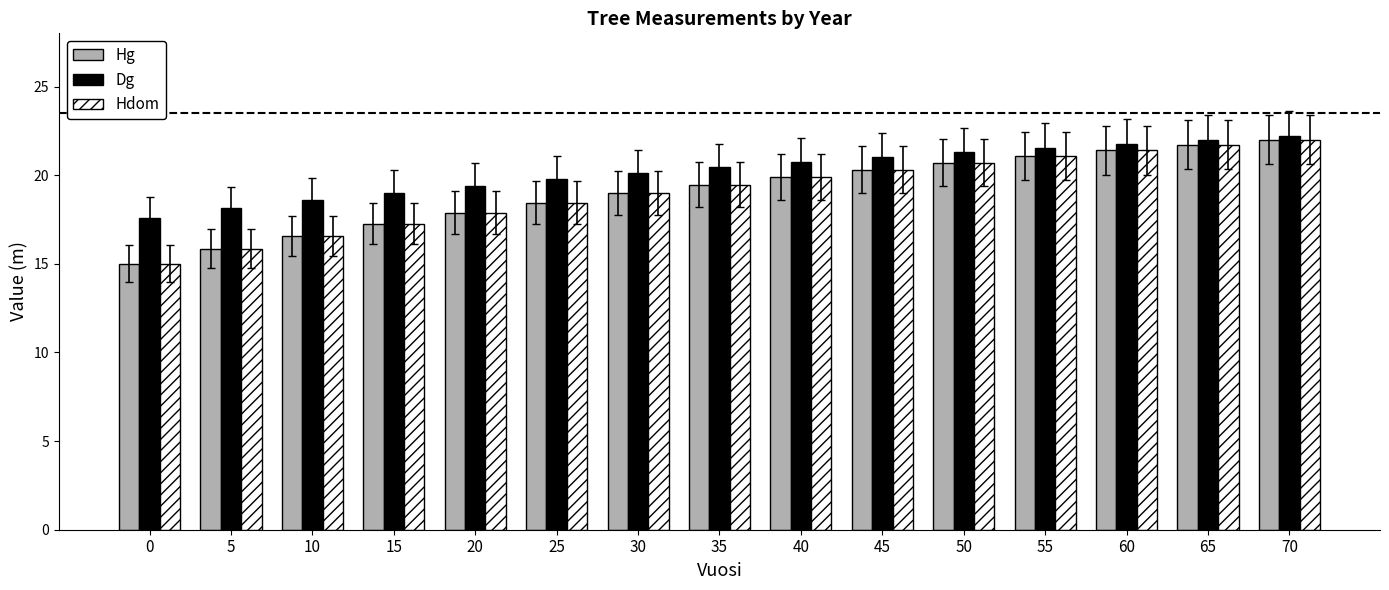

How many distinct data groups are displayed?

3